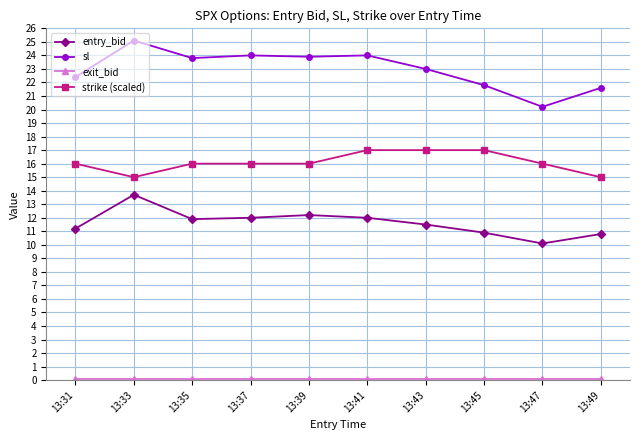

True or false: sl and entry_bid intersect in this chart.

False